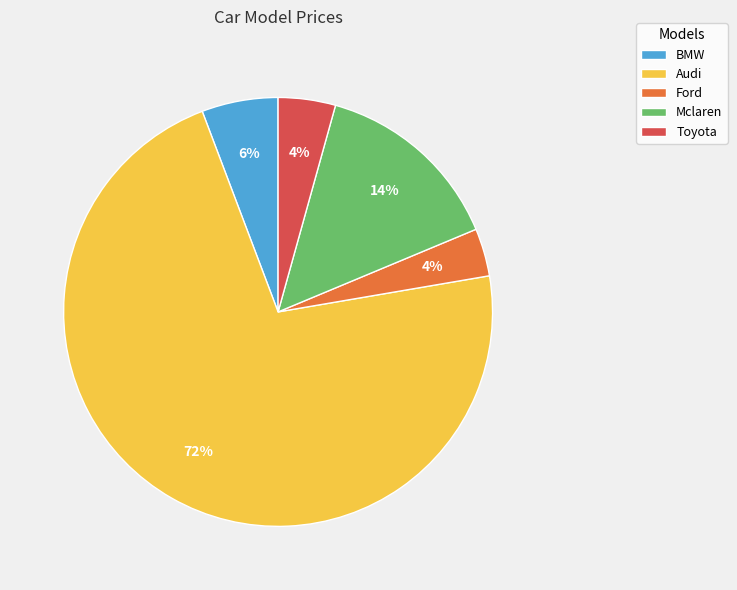

How many segments does this pie chart have?

5